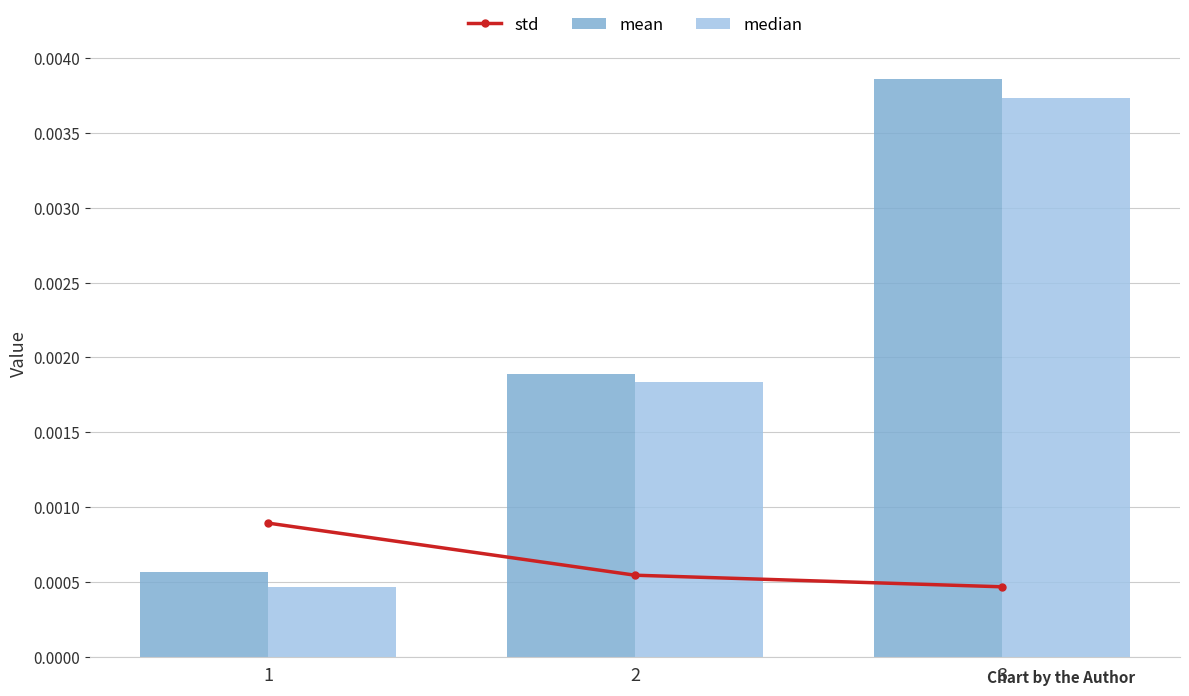

How many mean values are between 0 and 1?

3